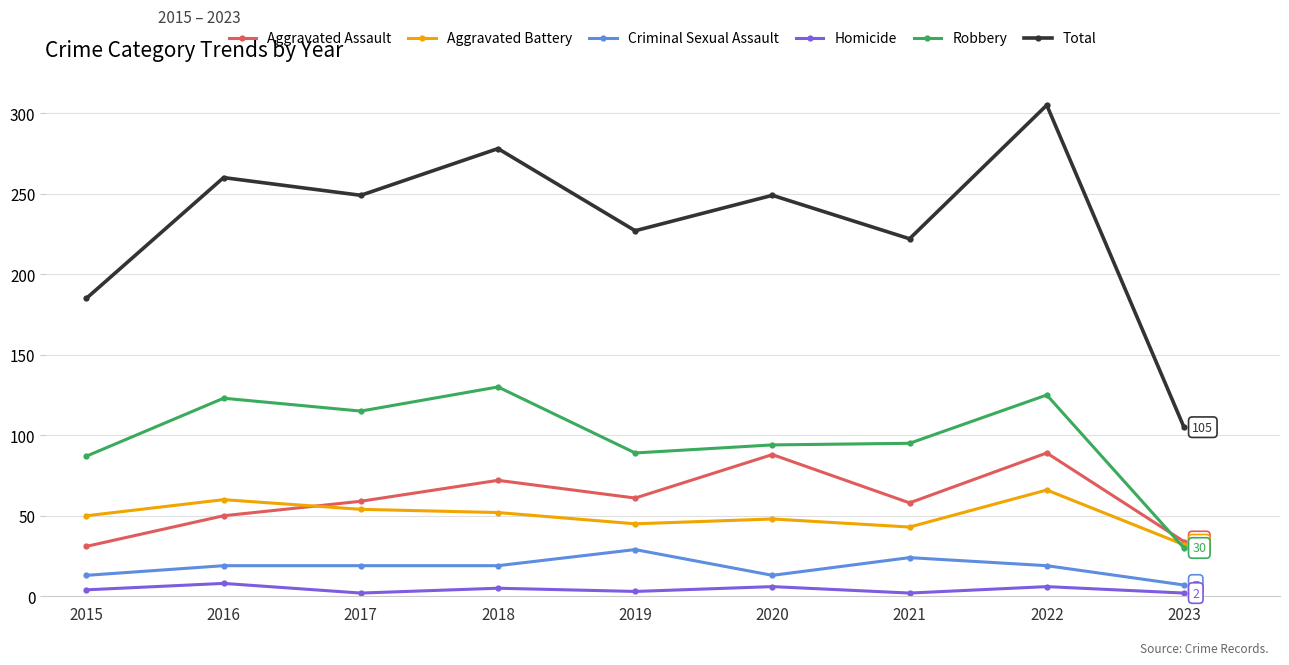

Which series changed the most between 2021 and 2023?

Total